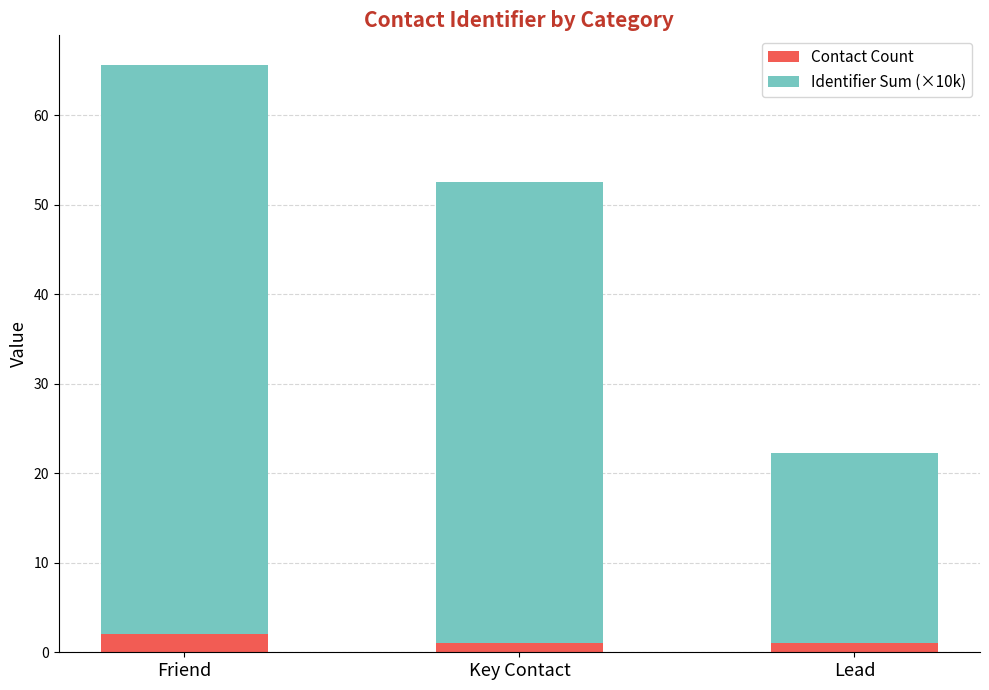

How many data points does each series have?

3